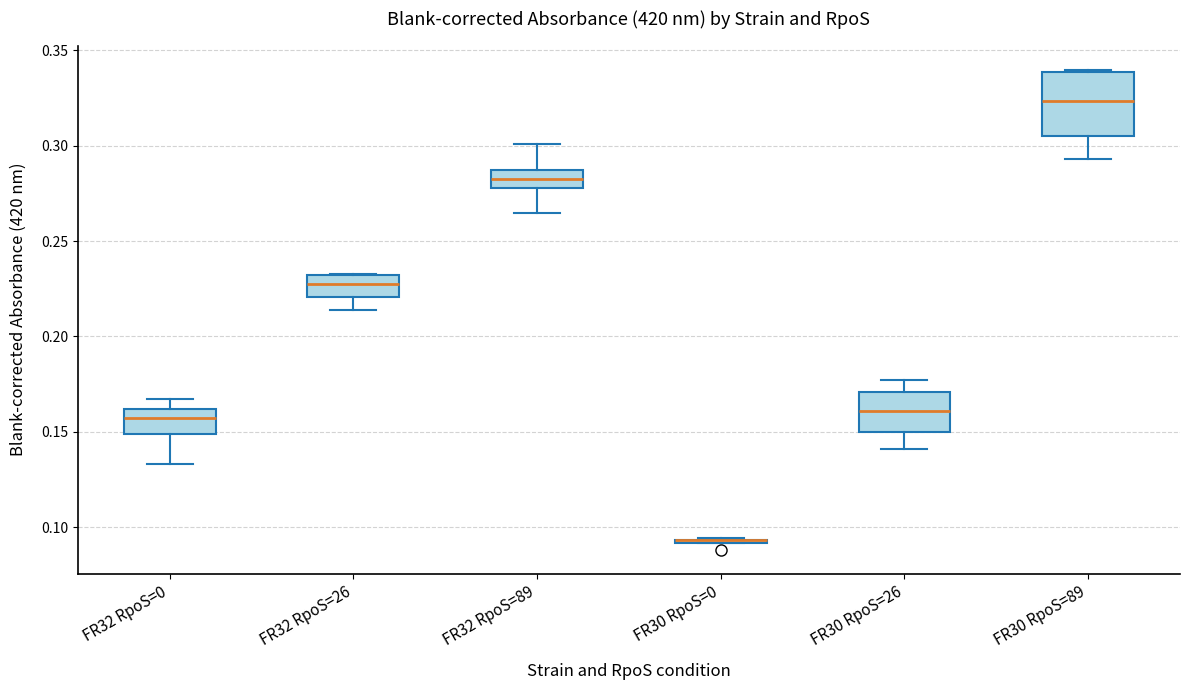

Which box is the tallest, from its lower edge to its upper edge?

FR30 RpoS=89